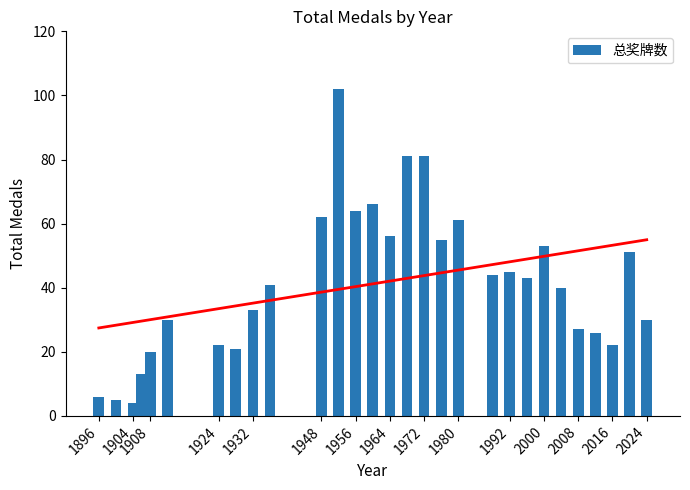

Is it true that 总奖牌数 equals 13 at 1908?

False